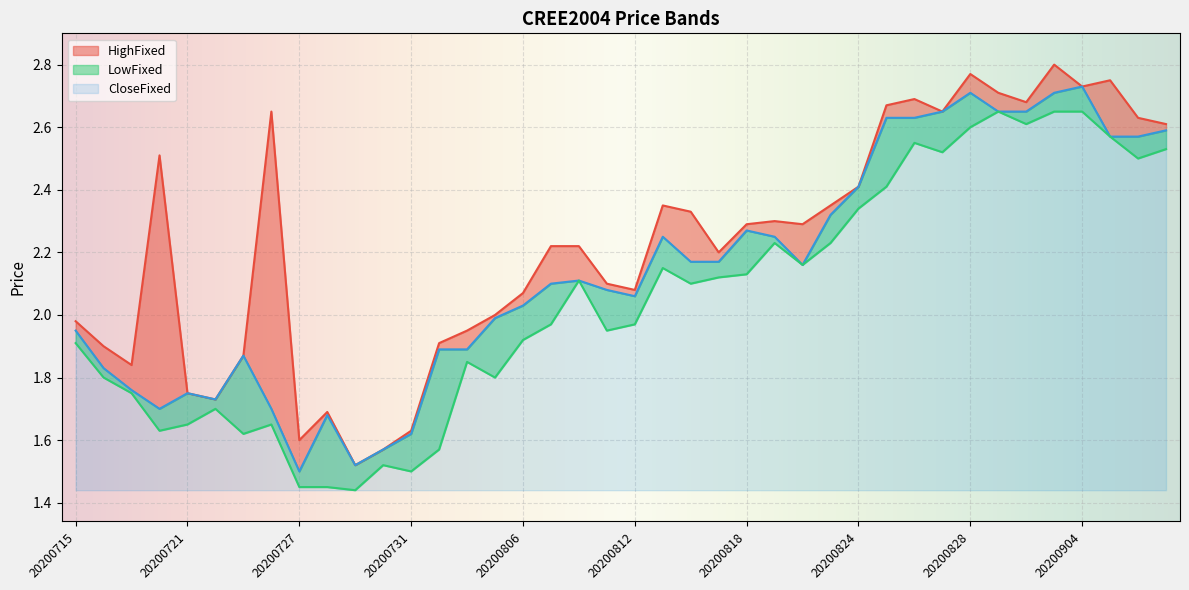

Is it true that CloseFixed equals 0.9 at 20200827?

False